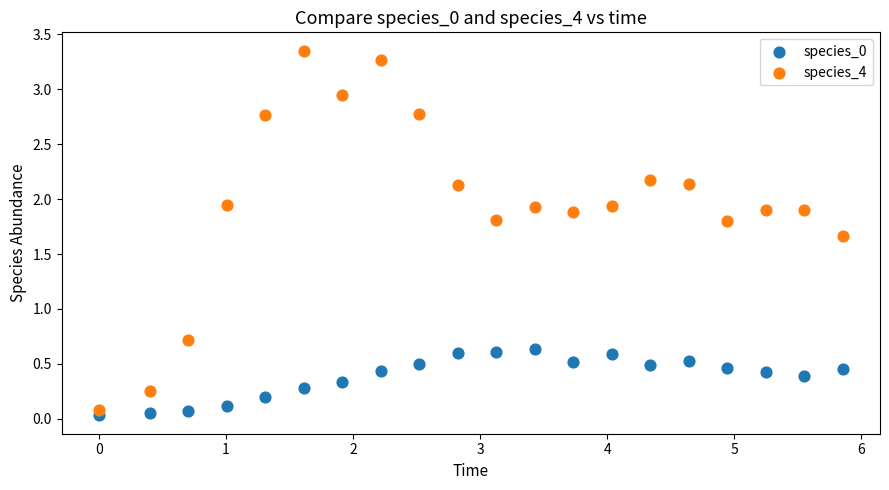

What is the X range (max minus min) for the scatter plot?

5.9